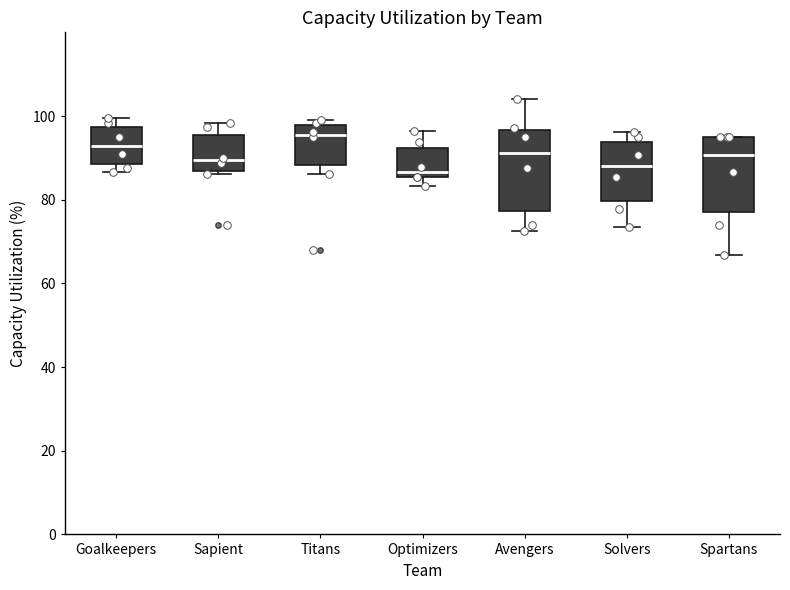

Reading left to right, transcribe this box plot: for each box, give where its median line is, the range the box spans, and where its two whiskers end, as read against the y-axis. The values are not printed on the chart, so give them approximately, as read against the axis.

Goalkeepers: median 92, box 88 to 98, whiskers 86 to 100
Sapient: median 90, box 86 to 96, whiskers 86 (just below the box's lower edge) to 98
Titans: median 96, box 88 to 98, whiskers 86 to 100
Optimizers: median 86 (just above the box's lower edge), box 86 to 92, whiskers 84 to 96
Avengers: median 92, box 78 to 96, whiskers 72 to 104
Solvers: median 88, box 80 to 94, whiskers 74 to 96
Spartans: median 90, box 78 to 94, whiskers 66 to 94